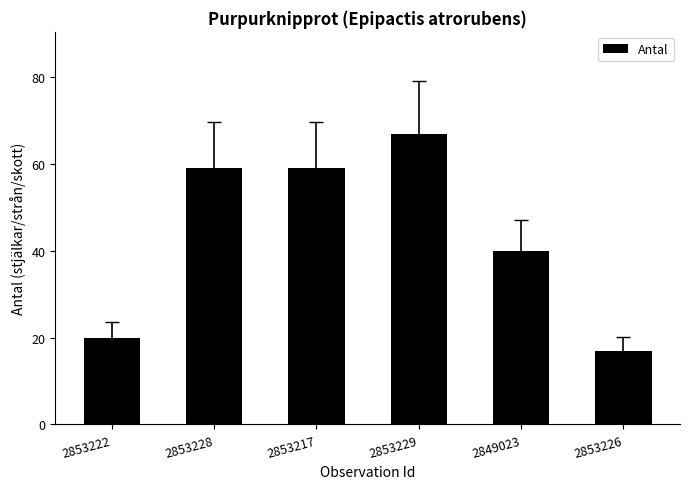

What is the minimum value shown in the chart?

17